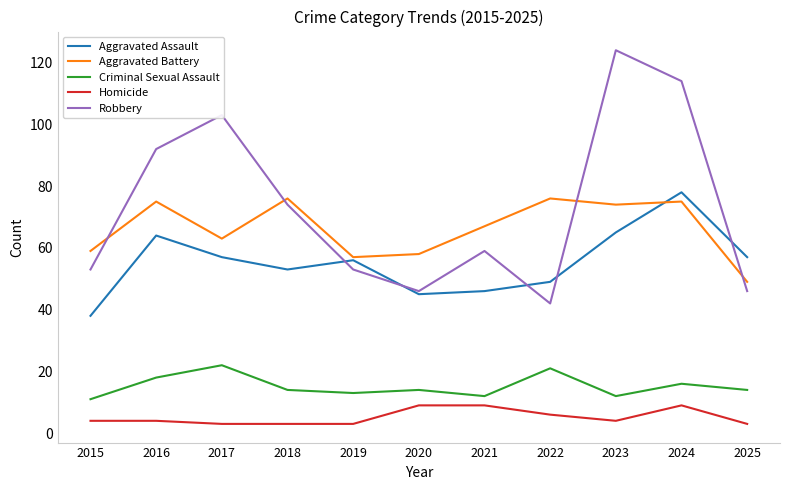

What is the spread (max minus min) of values at 2020?

49